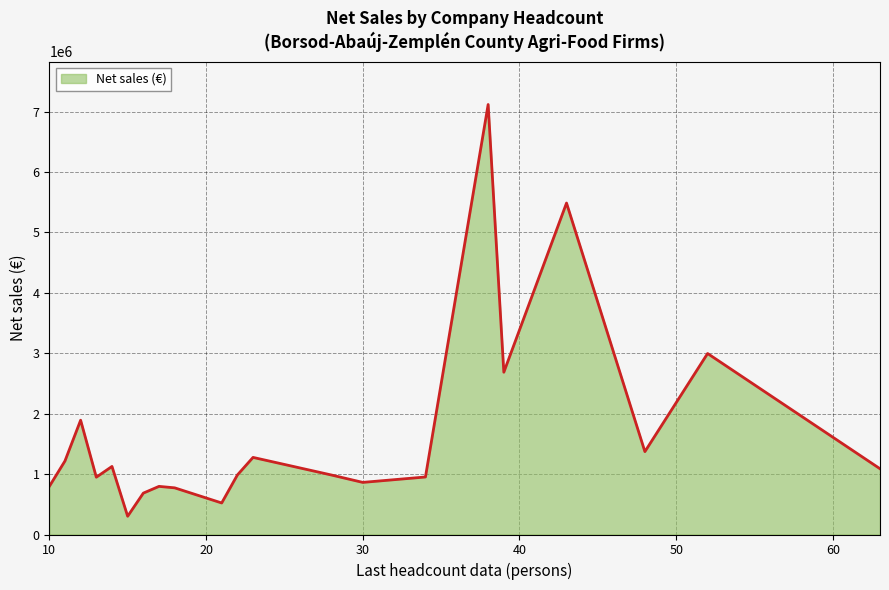

What is the greatest value displayed?

7117165.9